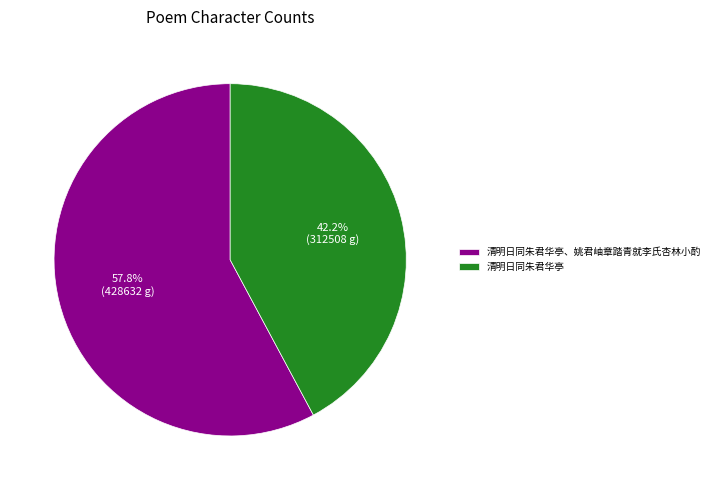

Combined, do 清明日同朱君华亭 and 清明日同朱君华亭、姚君岫章踏青就李氏杏林小酌 account for over 50%?

Yes